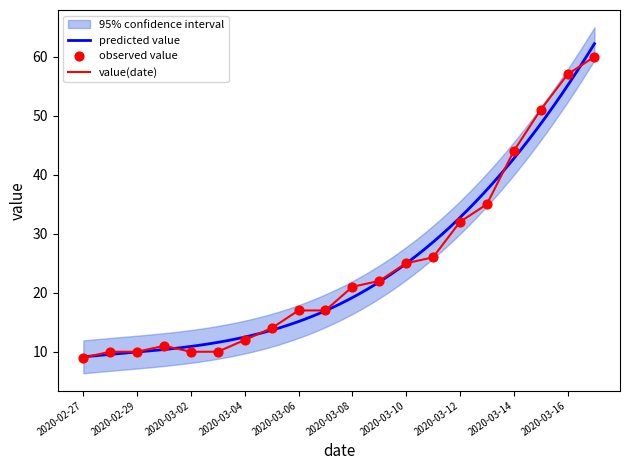

Which has a higher value, 2020-03-08 or 2020-03-13?

2020-03-13